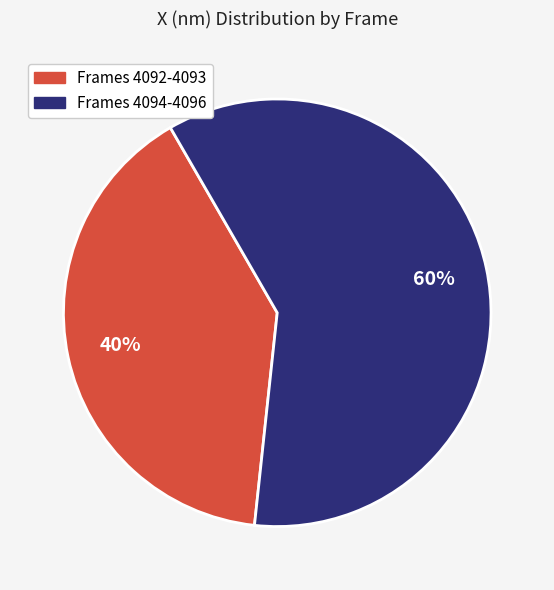

To the nearest percent, what portion does Frames 4092-4093 represent?

40%